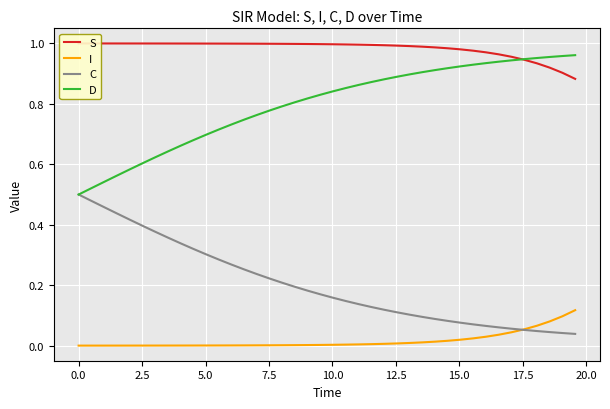

True or false: D and I cross at least once.

False